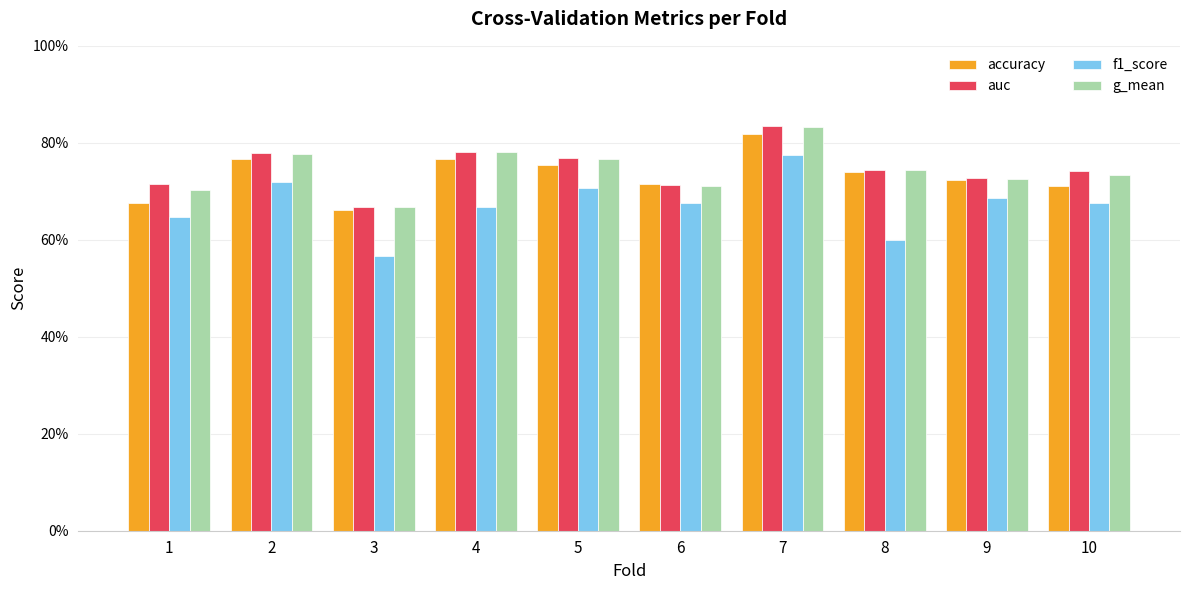

True or false: g_mean has a value of 0.7 at 1.

True